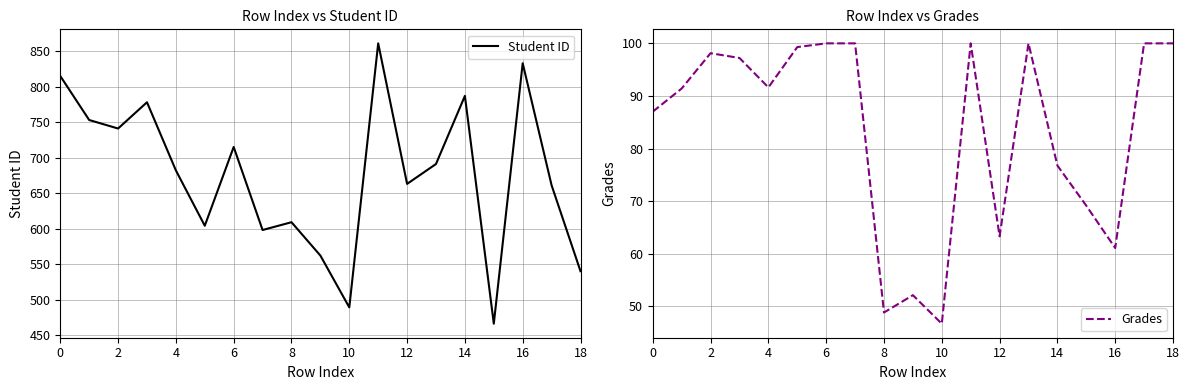

Read the Student ID value at 14.

787